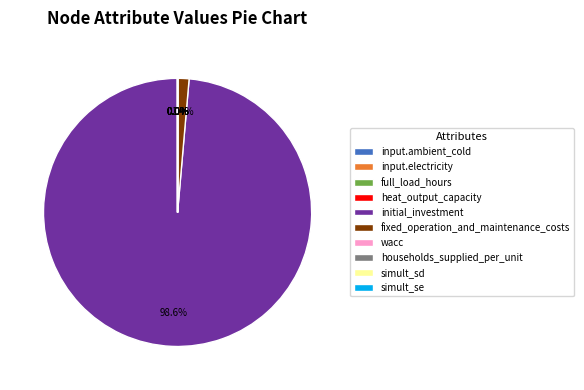

Is there any slice that represents more than half of the pie?

Yes